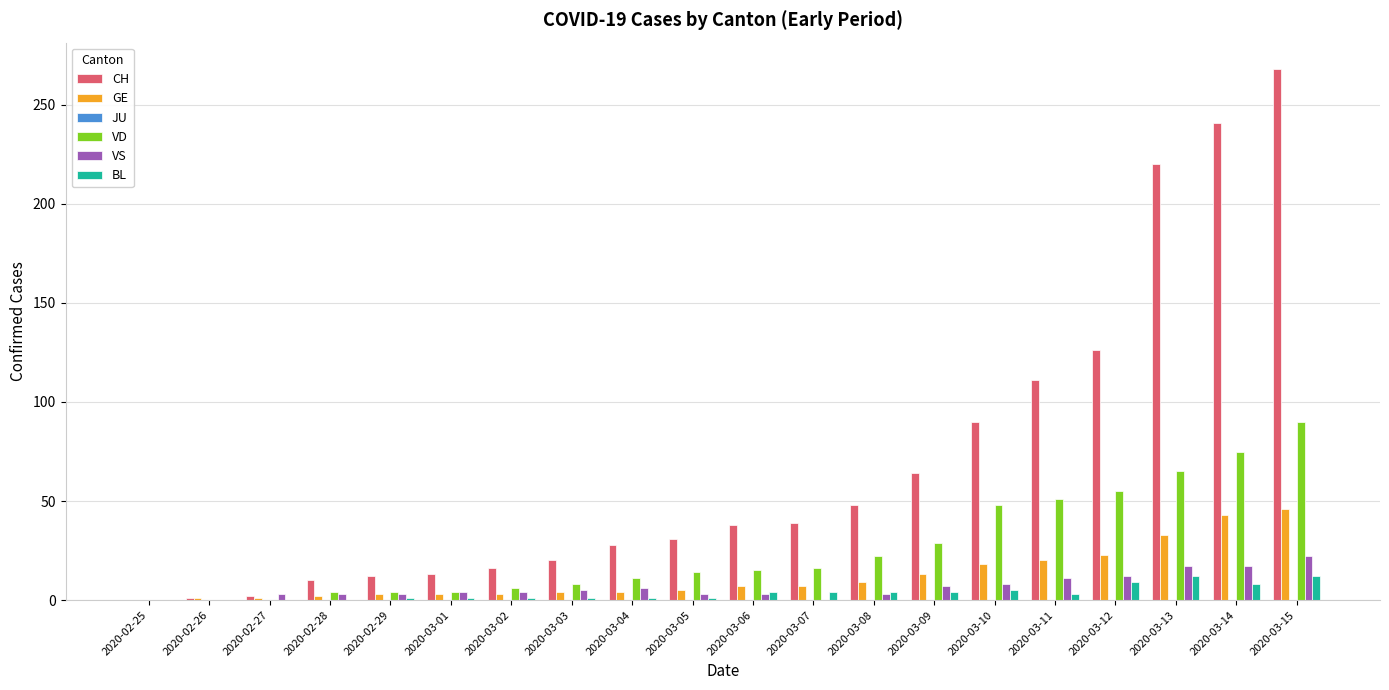

The value of GE at 2020-03-02 is 3. True or false?

True